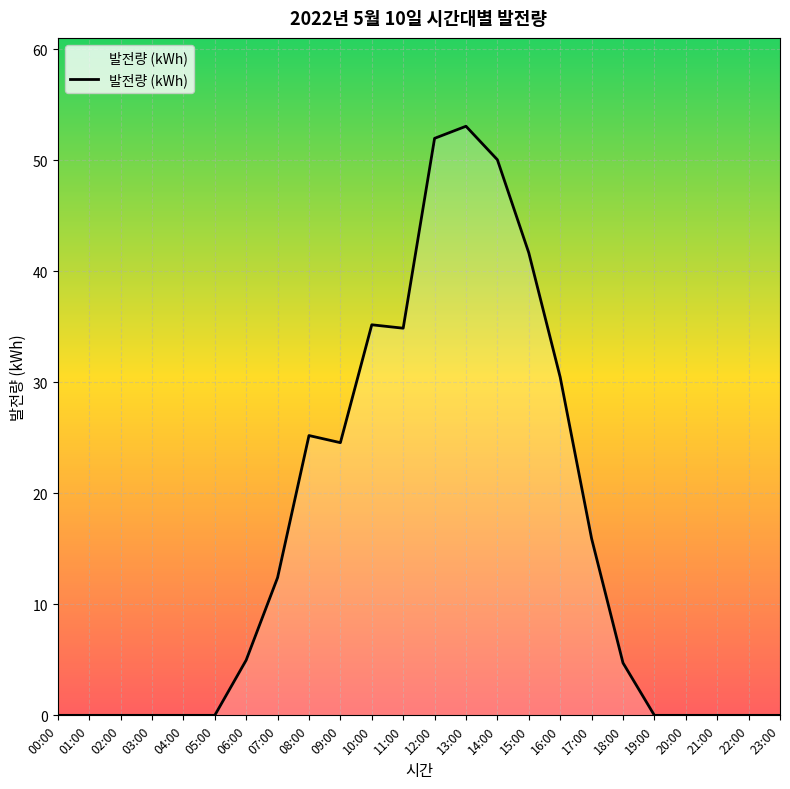

Does the chart have visible grid lines?

Yes